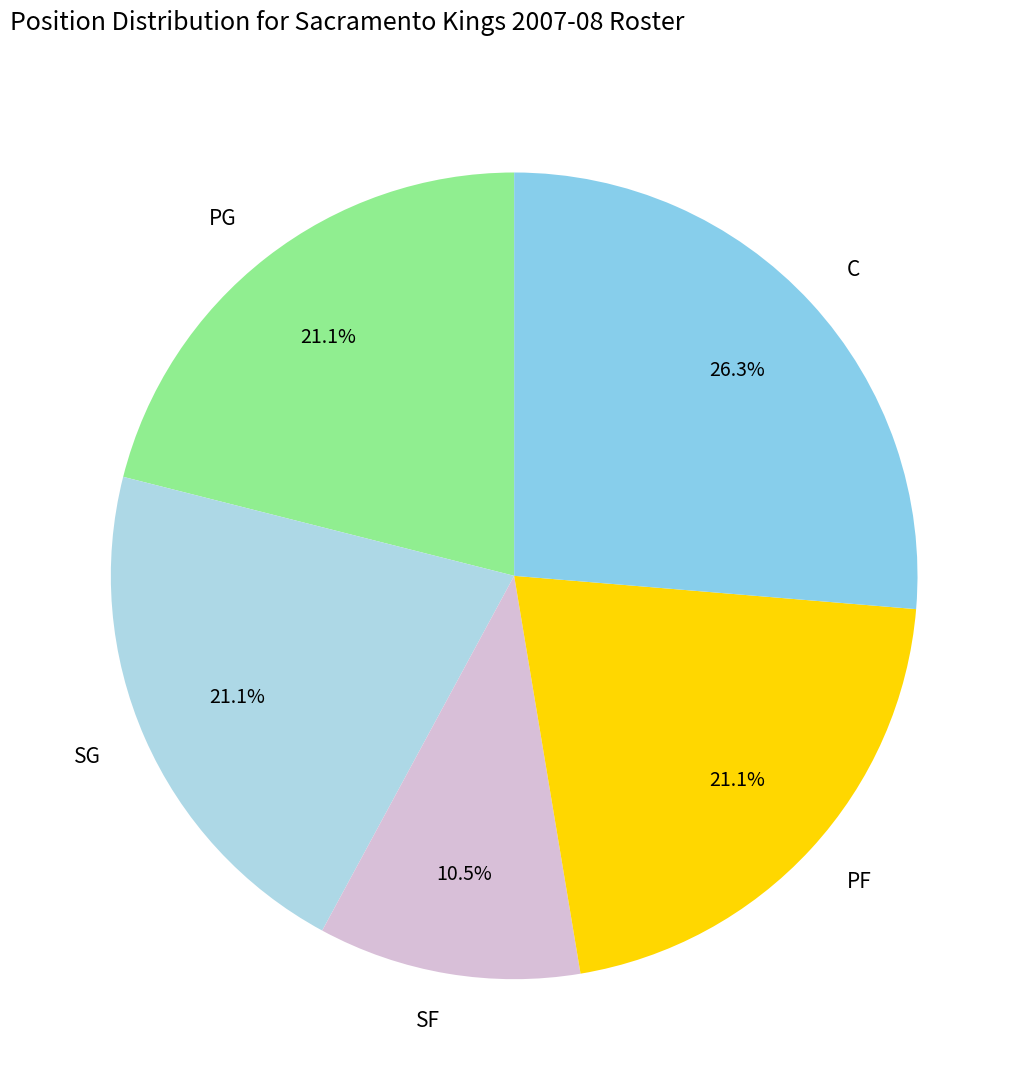

To the nearest percent, what portion does C represent?

26%